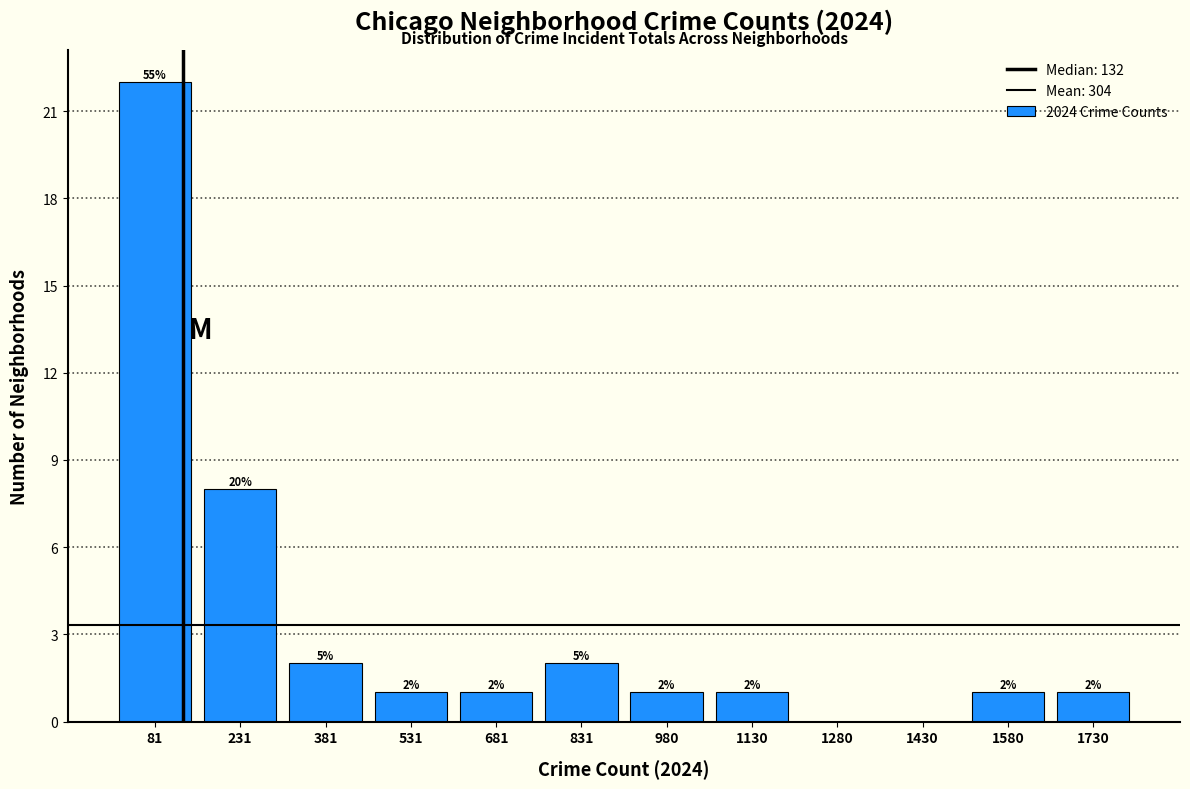

Which range on the x-axis has the tallest bar?

0 to 160